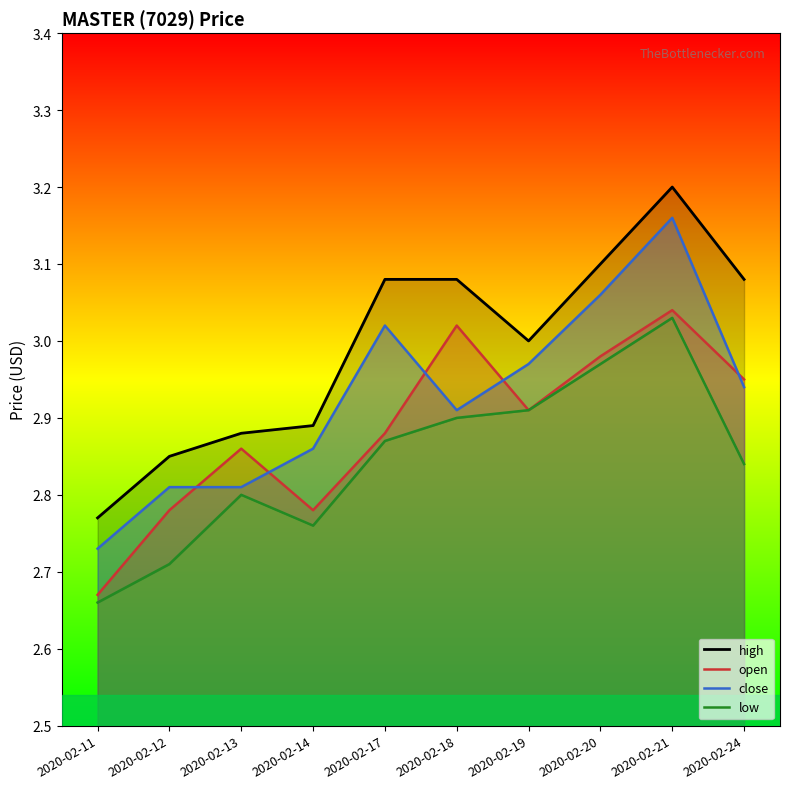

True or false: open and high cross at least once.

False